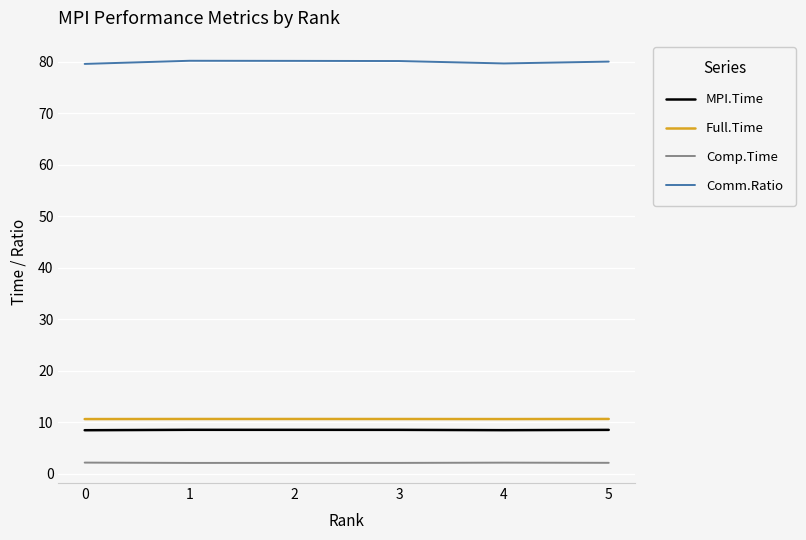

What is the spread (max minus min) of values at 5?

77.9